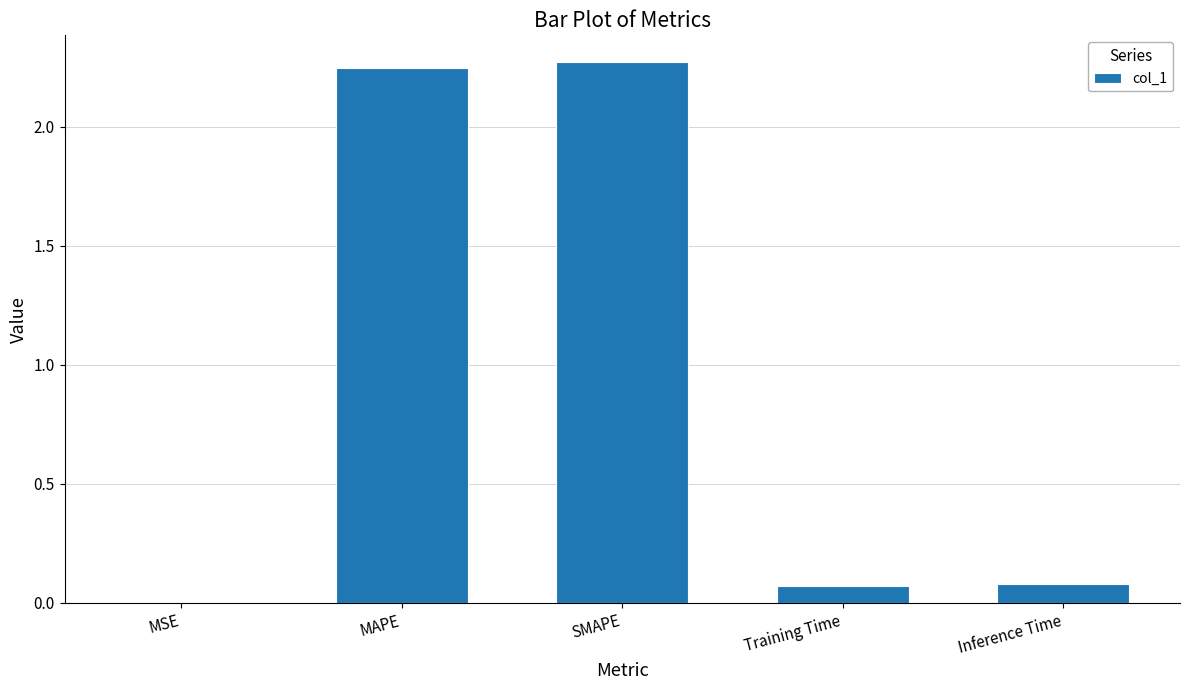

What is the change in value from MAPE to Inference Time?

-2.2